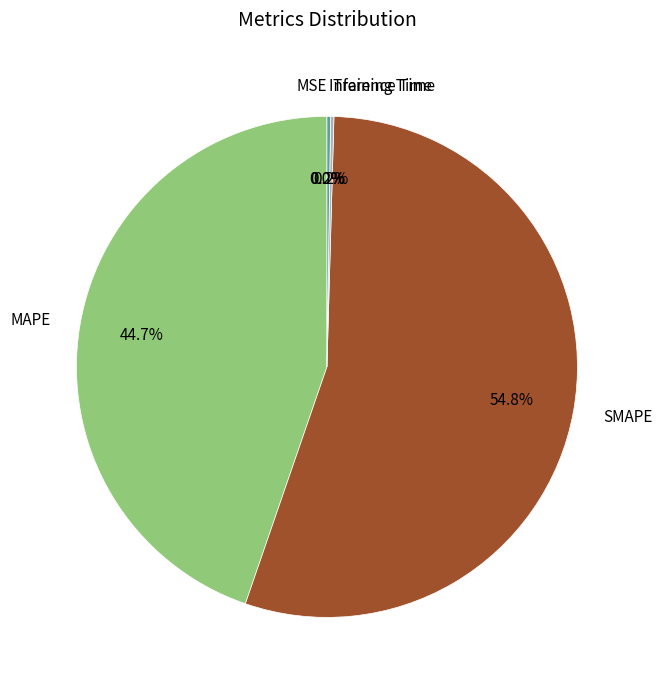

Is the sum of SMAPE and MAPE greater than half?

Yes